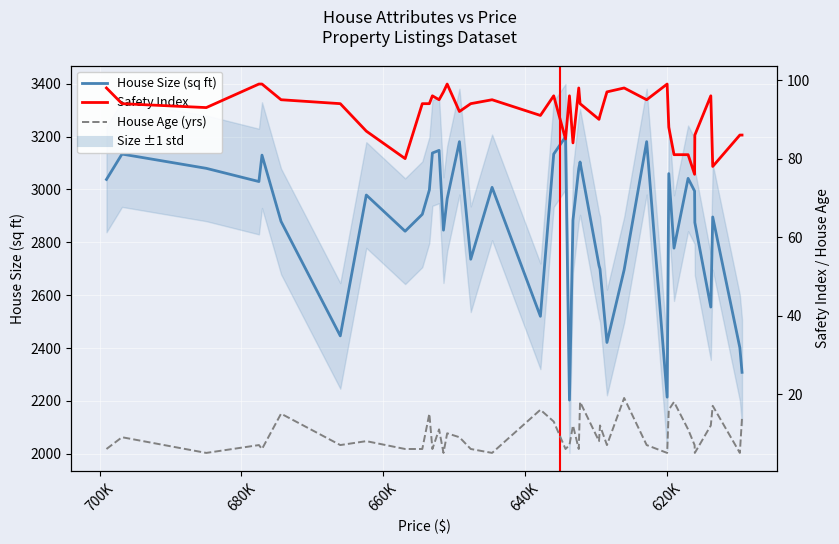

Rank the series at 619717 from highest to lowest value.

House_Size, Safety_Index, House_Age